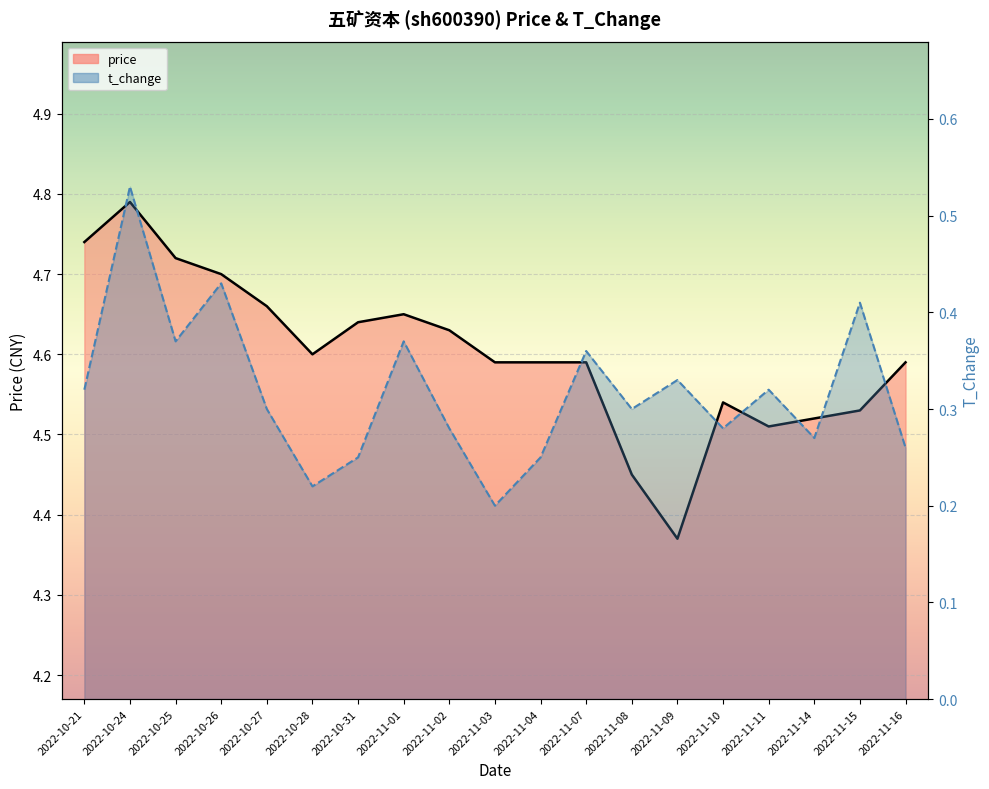

What are all the series names shown in the legend?

price, t_change